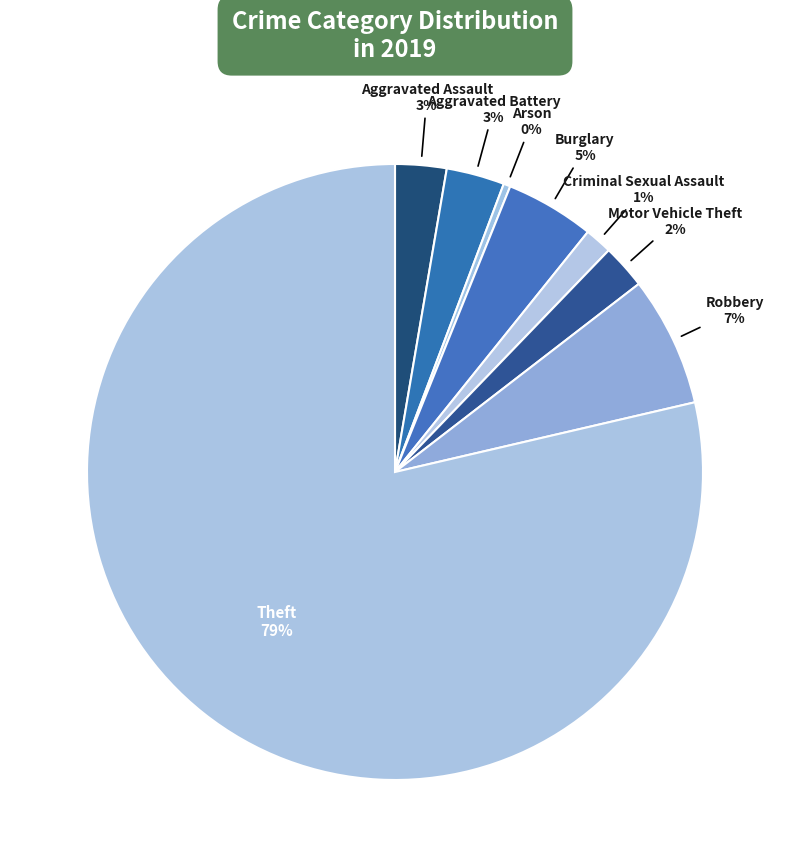

Which has a higher value, Burglary or Arson?

Burglary